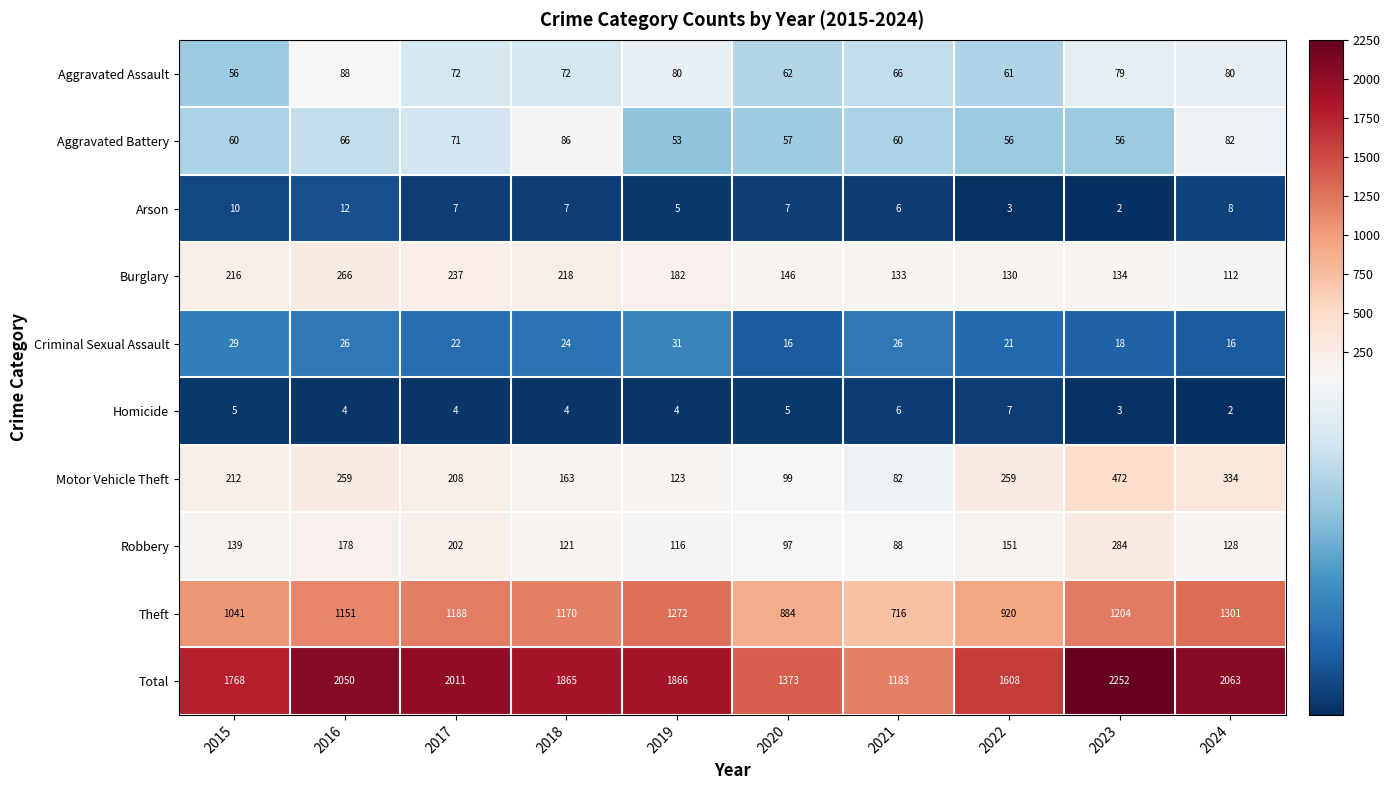

List the series in order of their peak value, highest first.

Total, Theft, Motor Vehicle Theft, Robbery, Burglary, Aggravated Assault, Aggravated Battery, Criminal Sexual Assault, Arson, Homicide